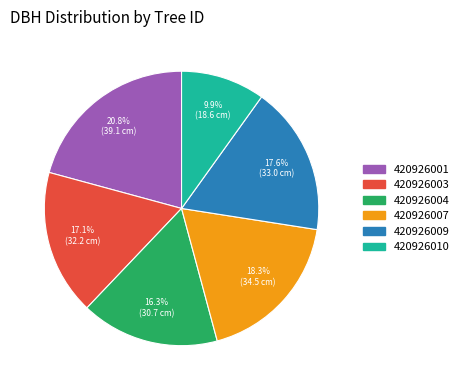

Is 420926009 the majority of the pie?

No